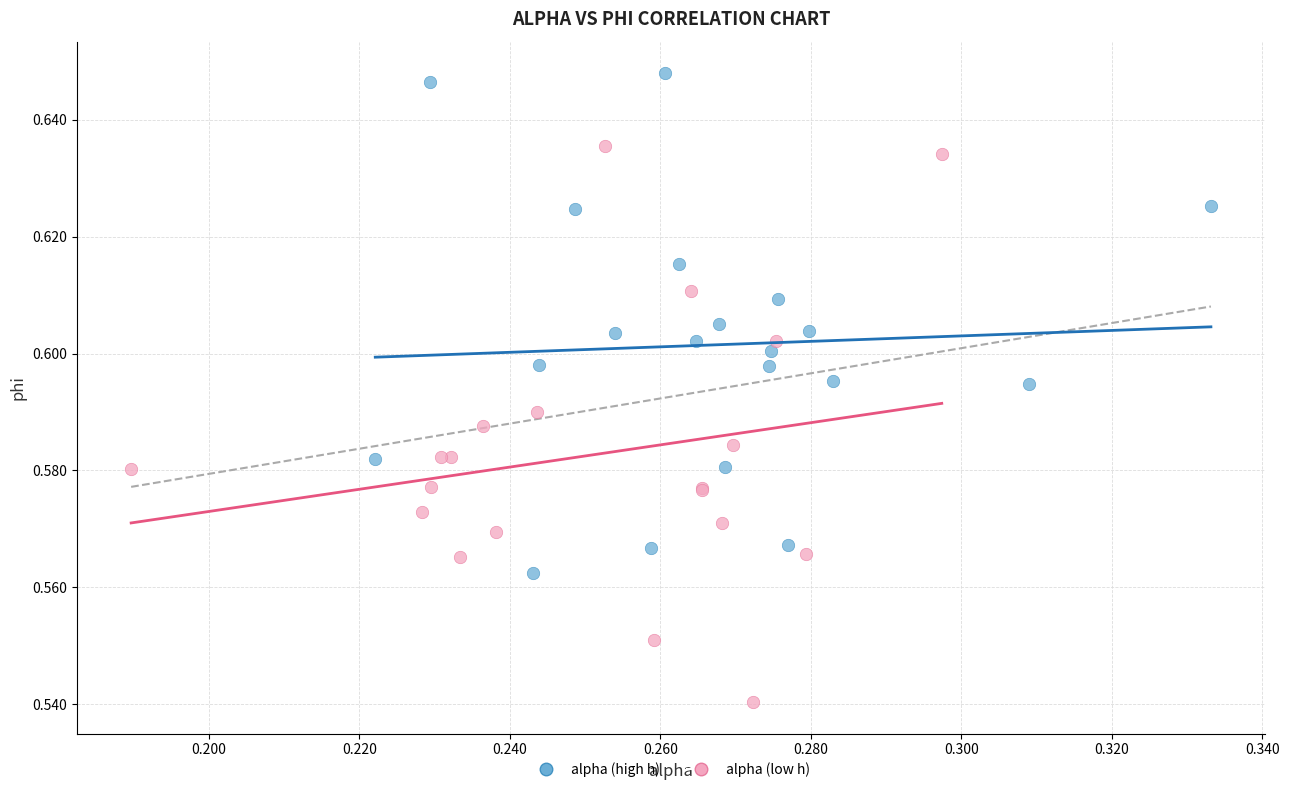

Which series has the widest spread of Y values?

alpha (low h)